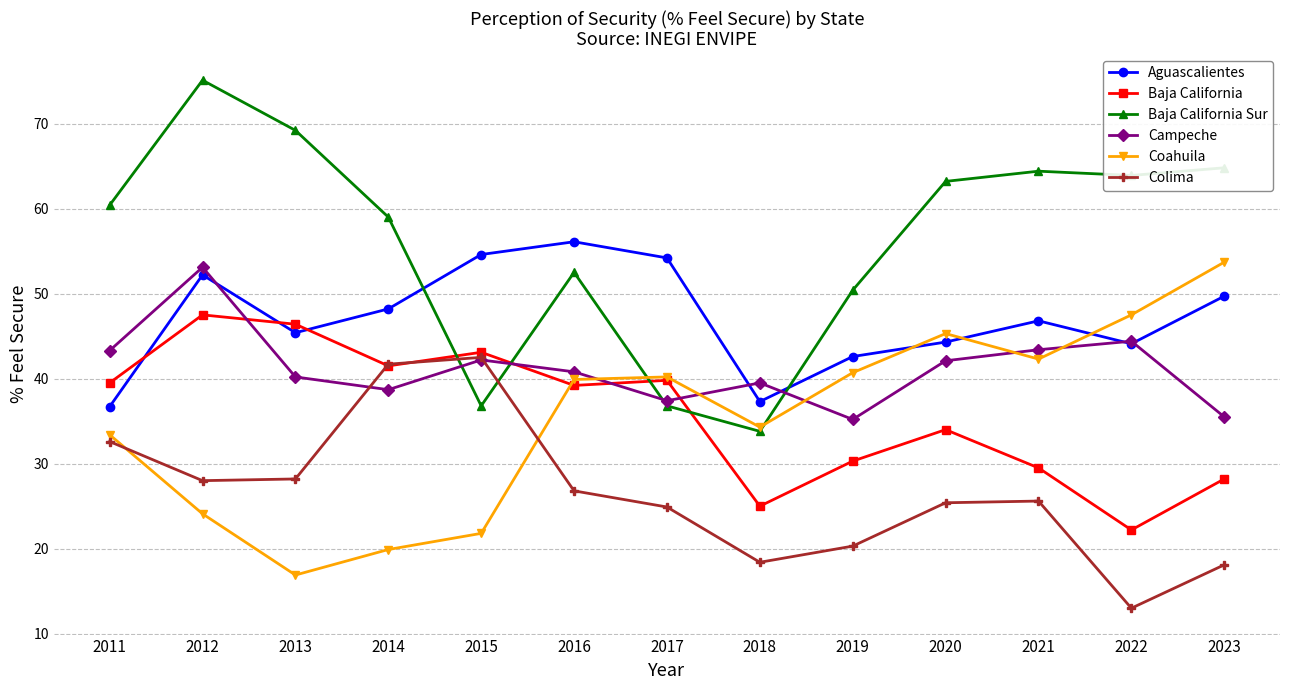

How many interior local valleys does the Campeche series have?

3